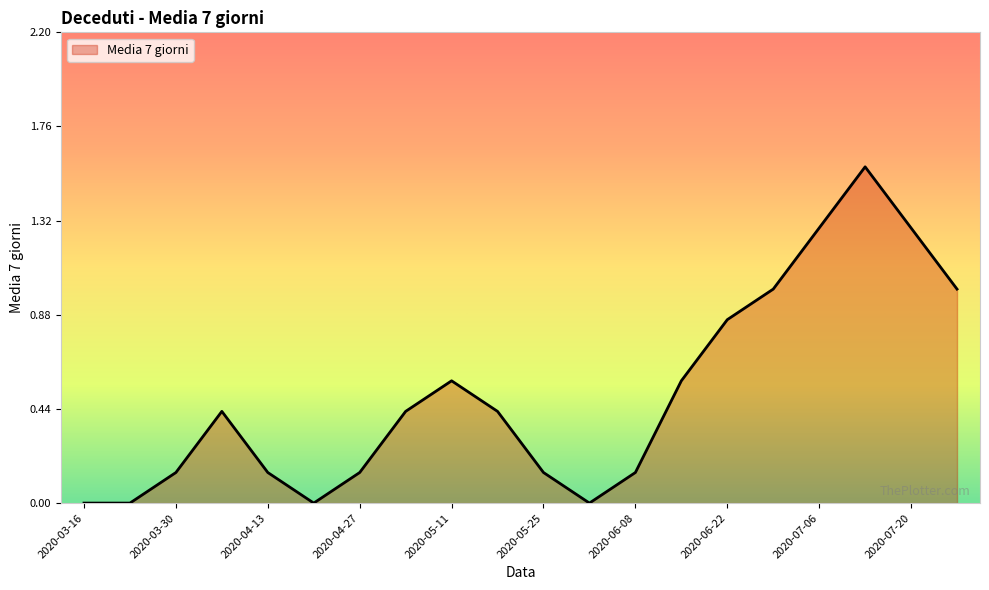

Where is the data nearest to the value 0?

2020-03-16